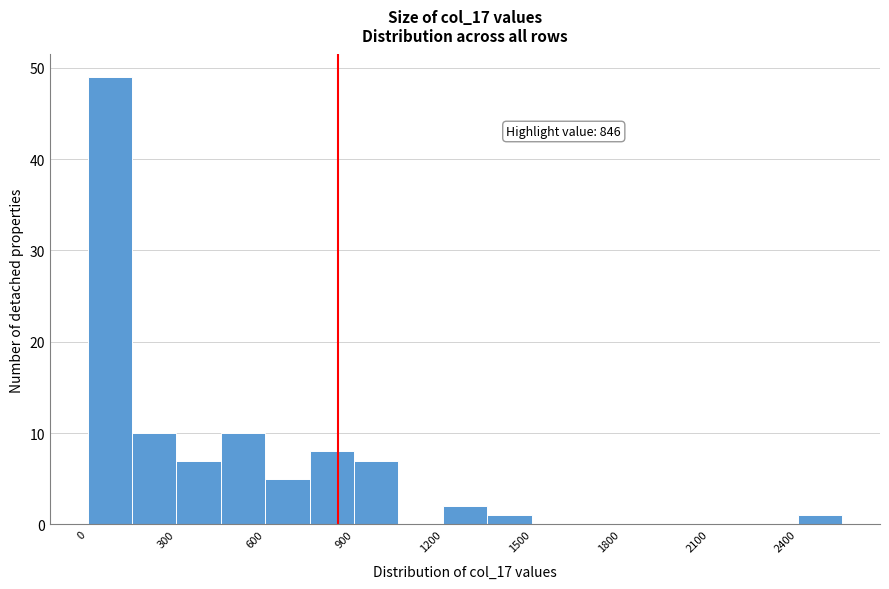

Read against the x-axis, roughly where is the centre of the tallest bar?

100